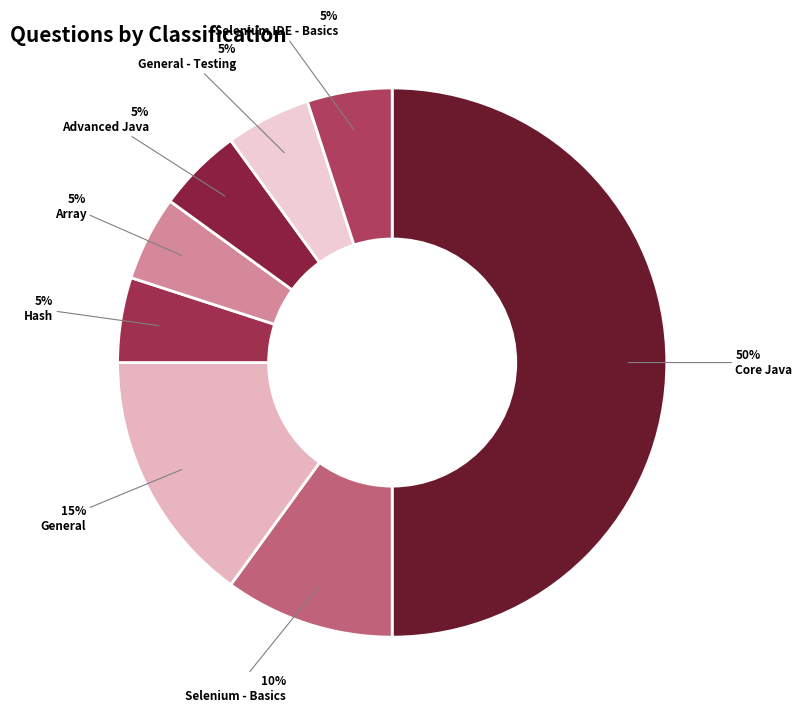

True or false: Selenium - Basics accounts for 3% of the total.

False